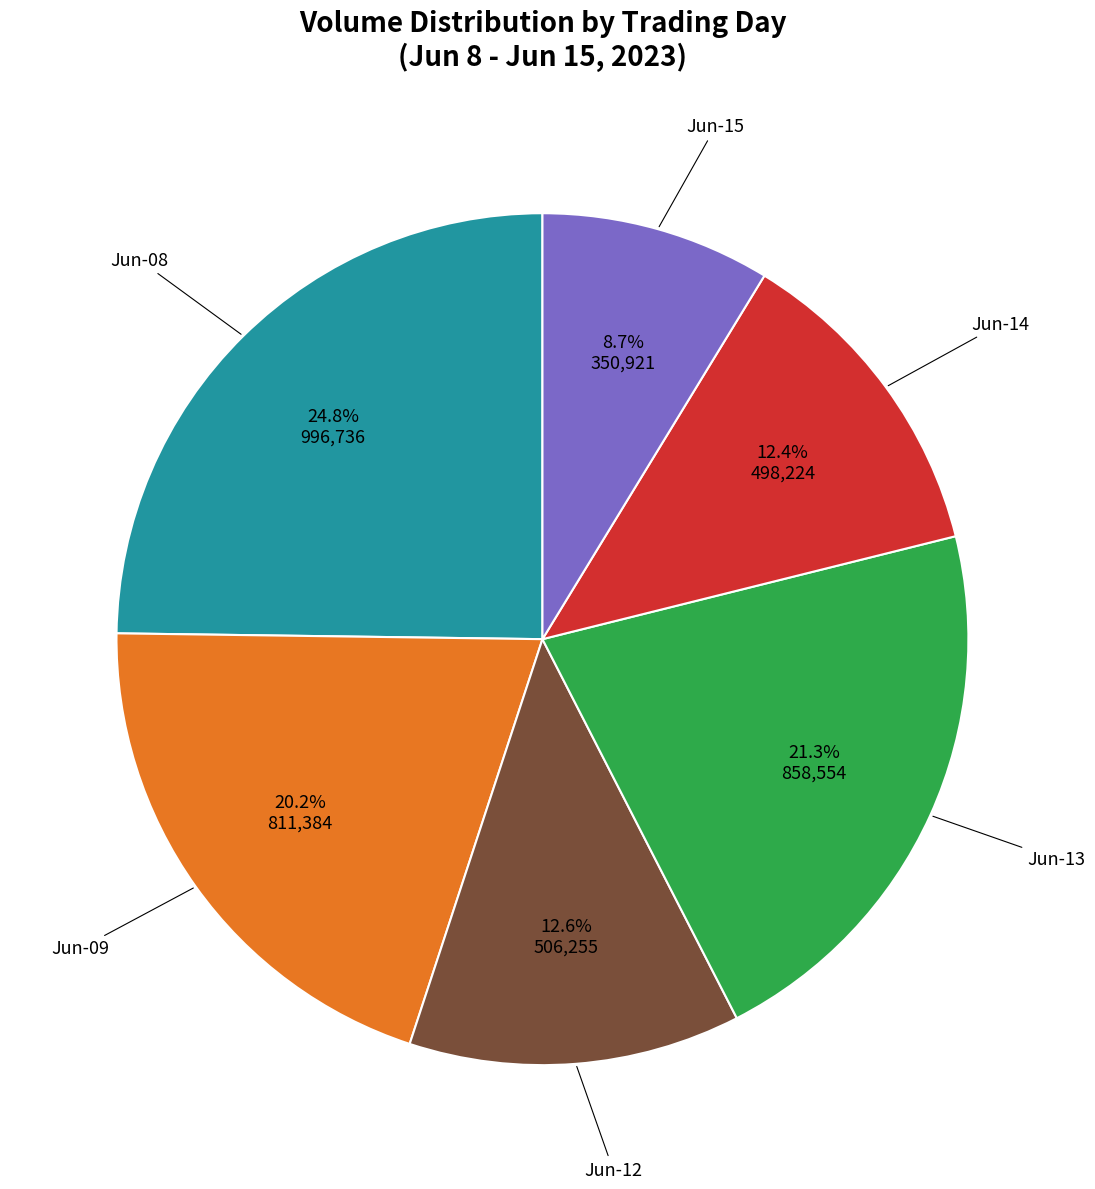

Which has a higher value, Jun-14 or Jun-08?

Jun-08